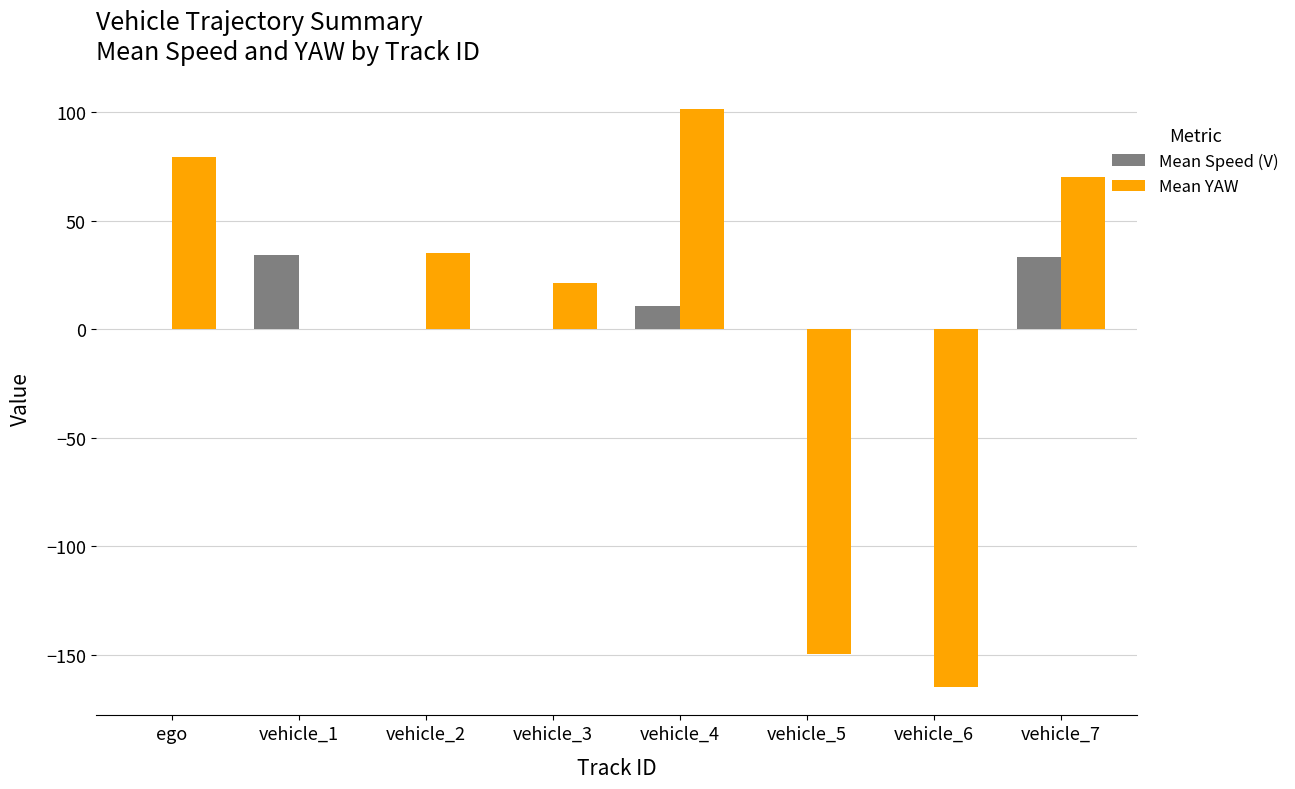

Is it true that Mean Speed (V) equals 11.2 at vehicle_5?

False